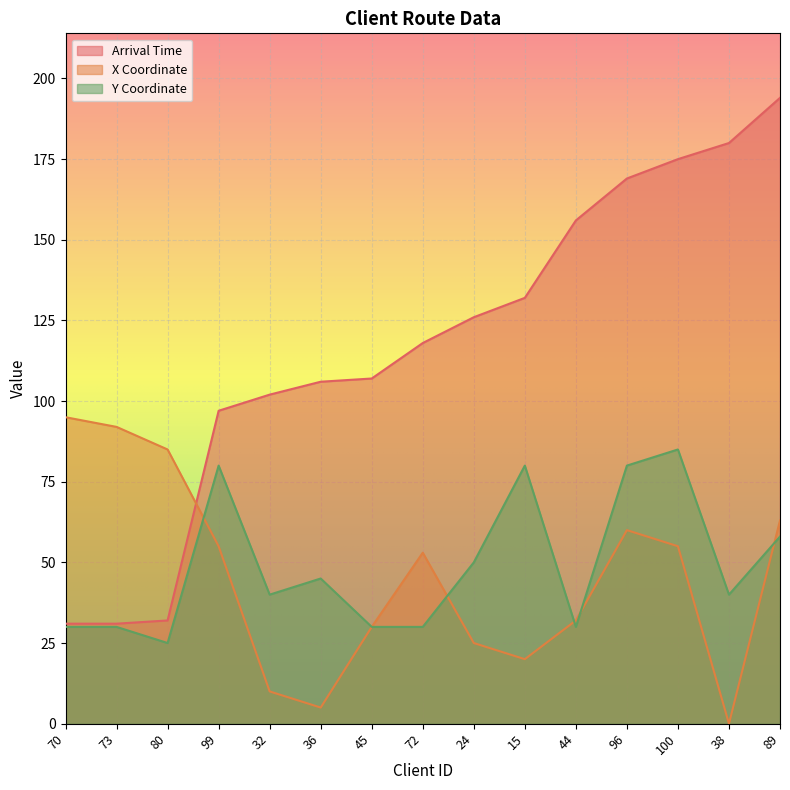

Which label corresponds to the smallest value in the chart?

38